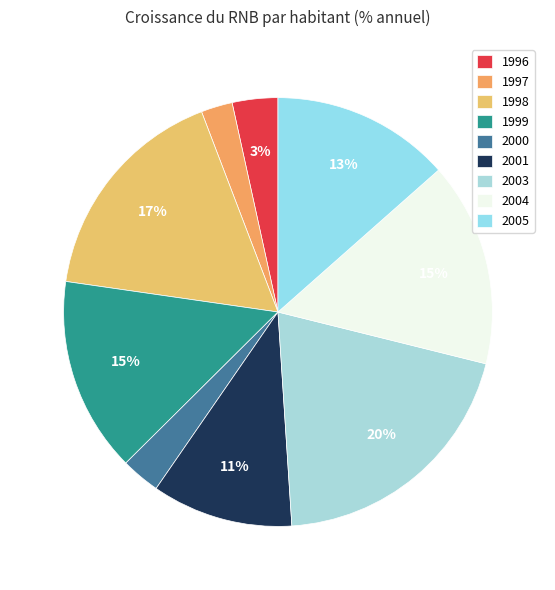

Is it true that 2000 is 3% of the pie?

True